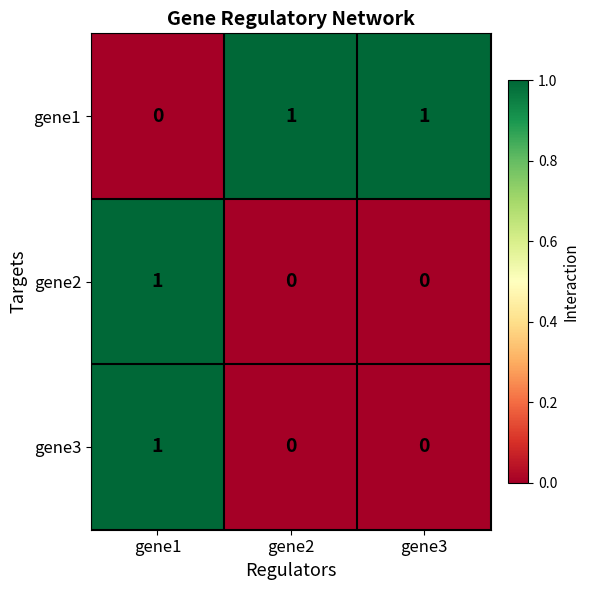

How many distinct data groups are displayed?

3